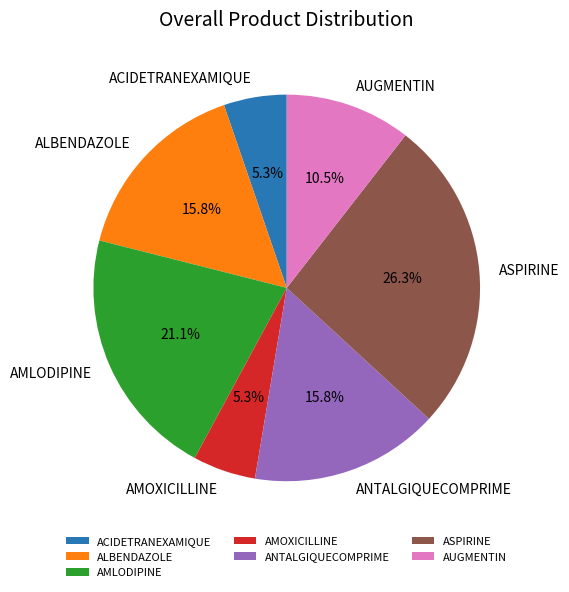

To the nearest percent, what portion does AMOXICILLINE represent?

5%